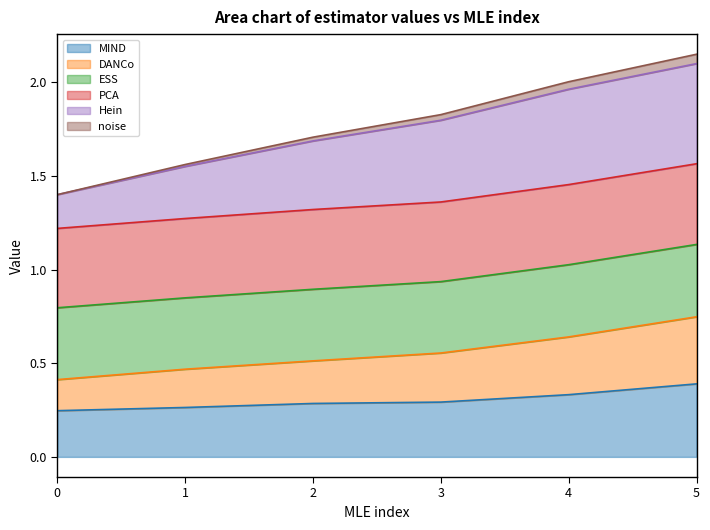

Between 1 and 3, which series saw the biggest shift?

Hein